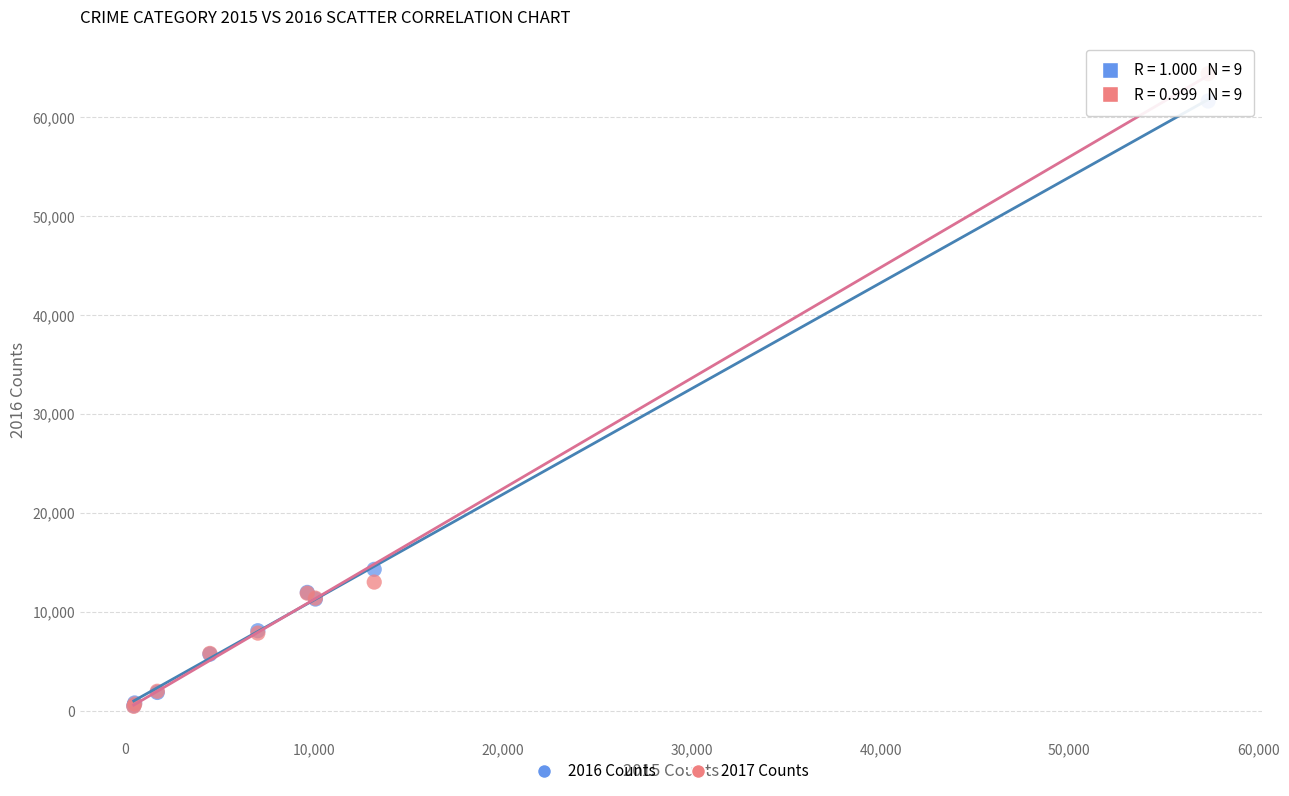

Across all series, what Y value is closest to 32415?

14289